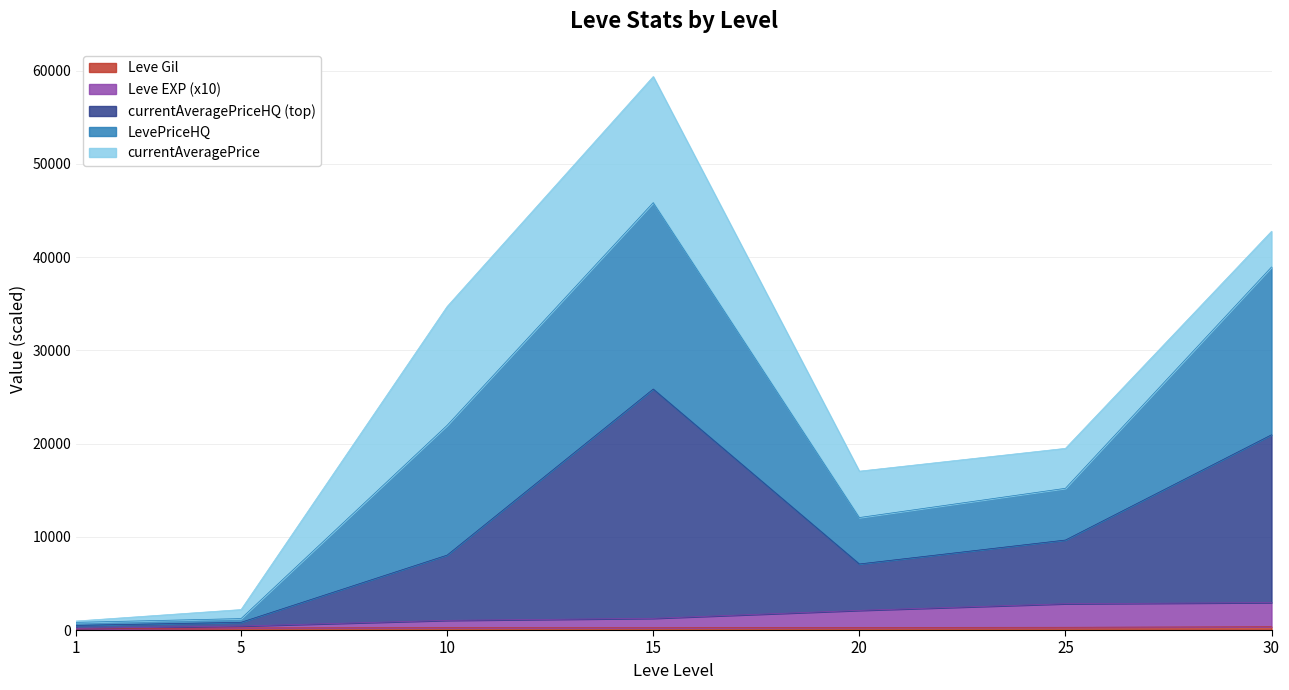

Which has a higher value, 30 or 20?

30